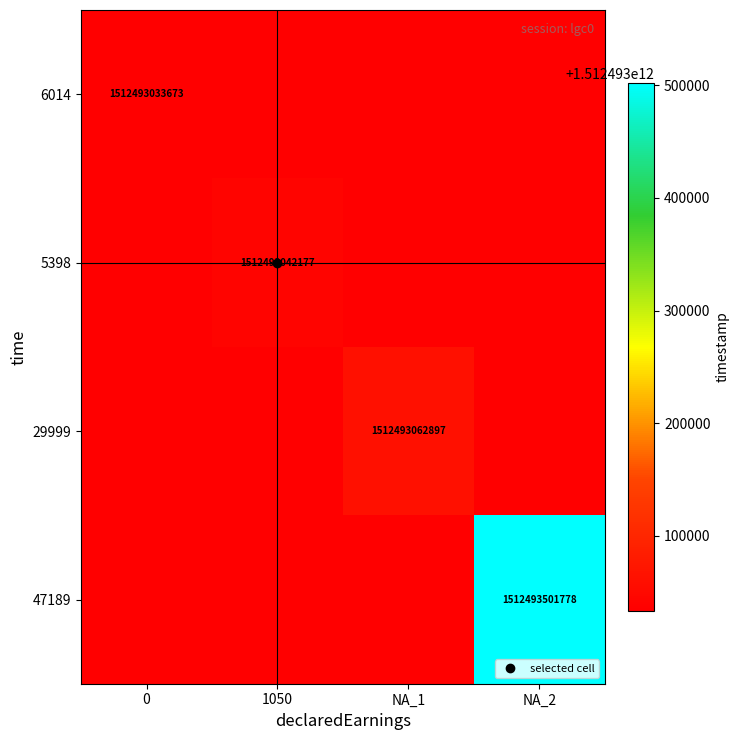

What is the average value of the 29999 series?

378123265724